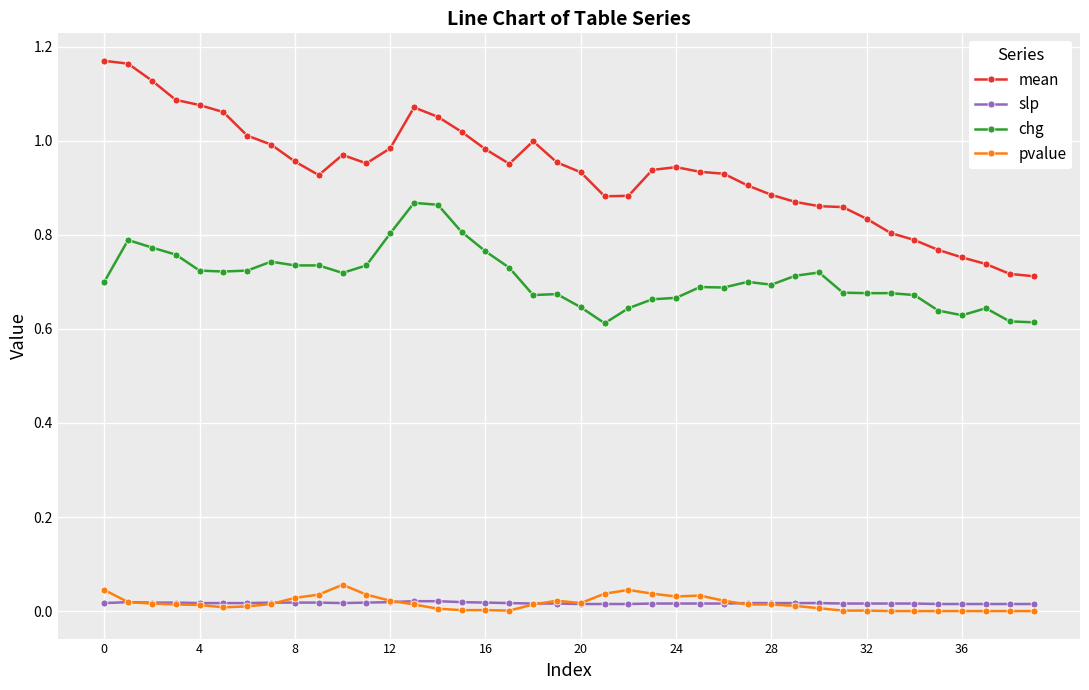

True or false: chg and slp cross at least once.

False